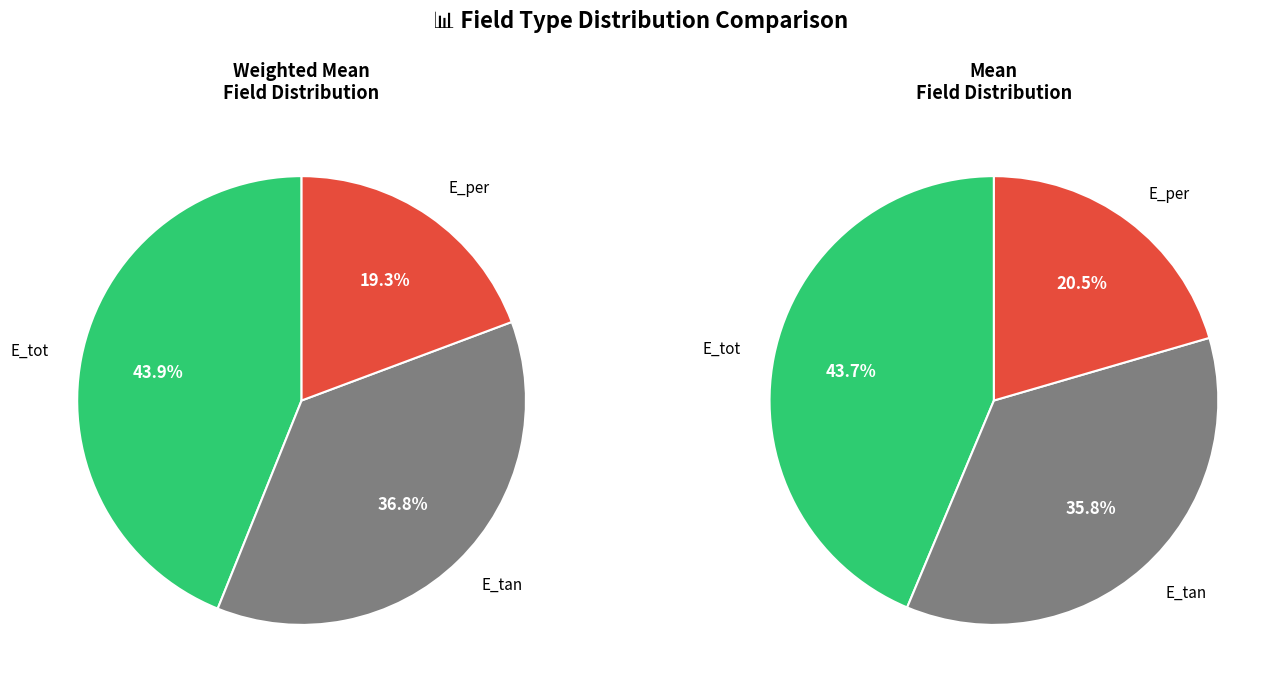

How many slices are in this pie chart?

3